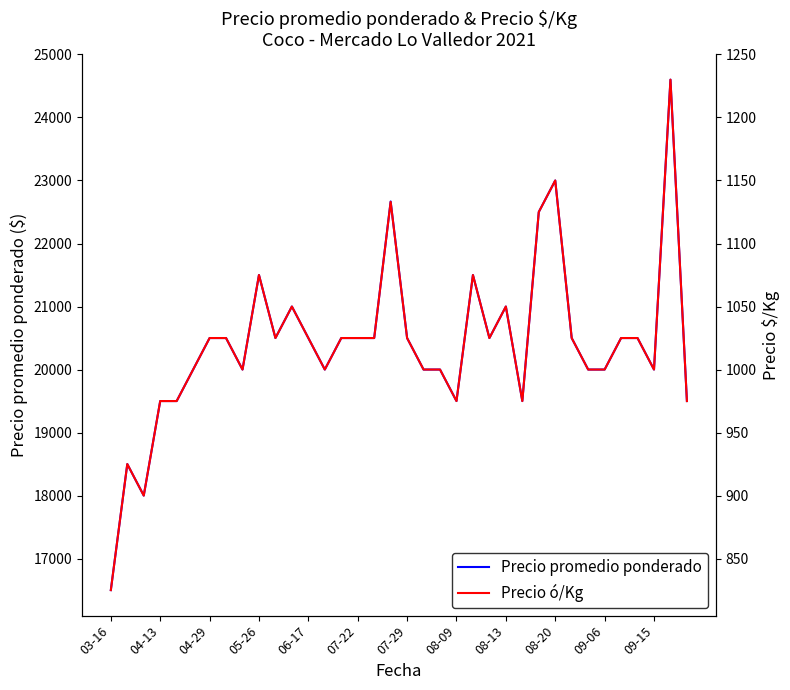

What is the maximum value for Precio promedio ponderado?

24600